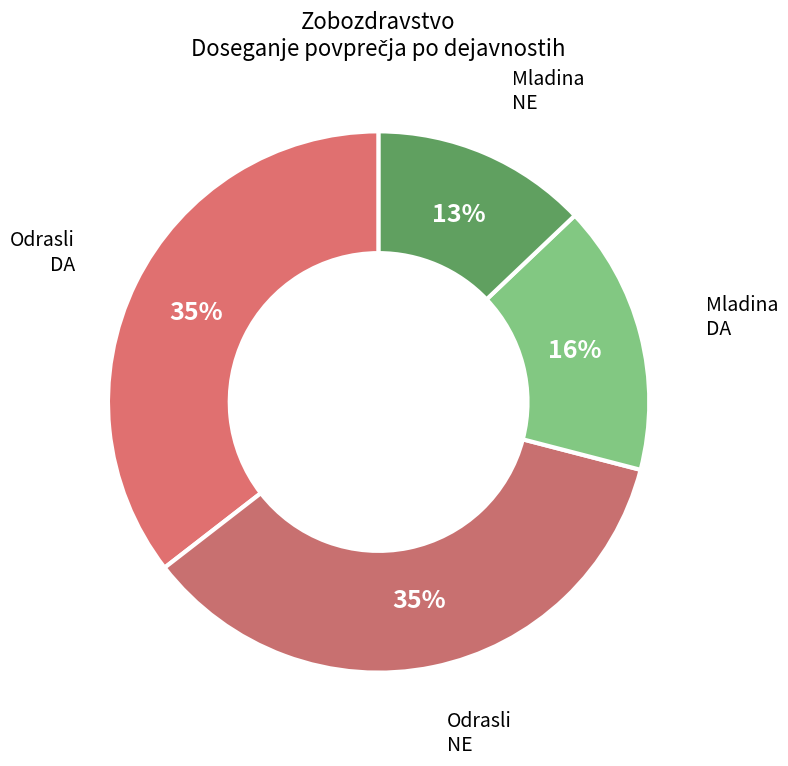

How many slices are in this pie chart?

4